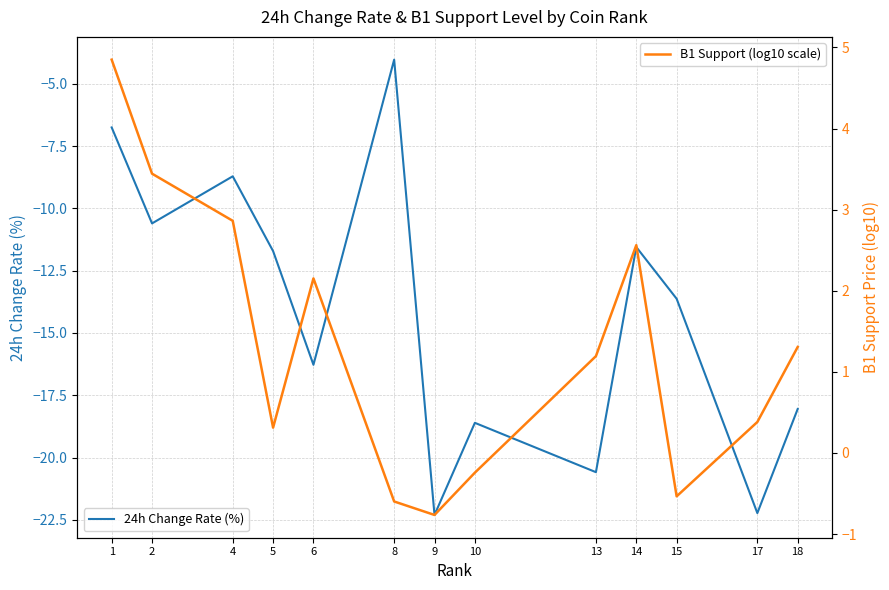

True or false: B1 Support (log10 scale) has a value of 0.6 at 17.

False